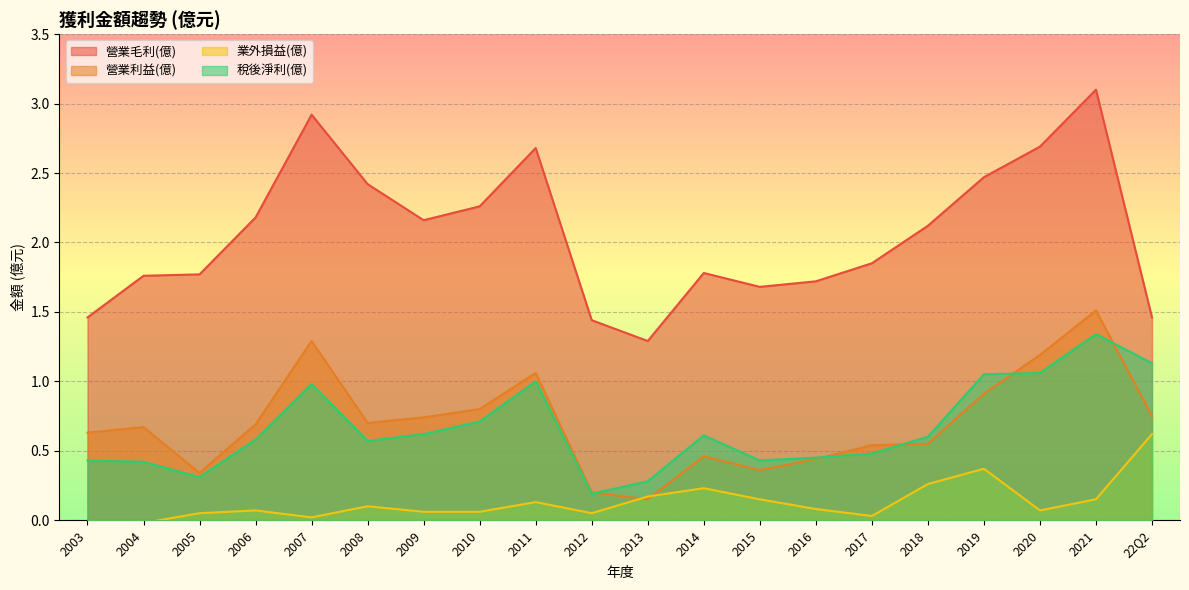

The value of 稅後淨利(億) at 2020 is 1.1. True or false?

True